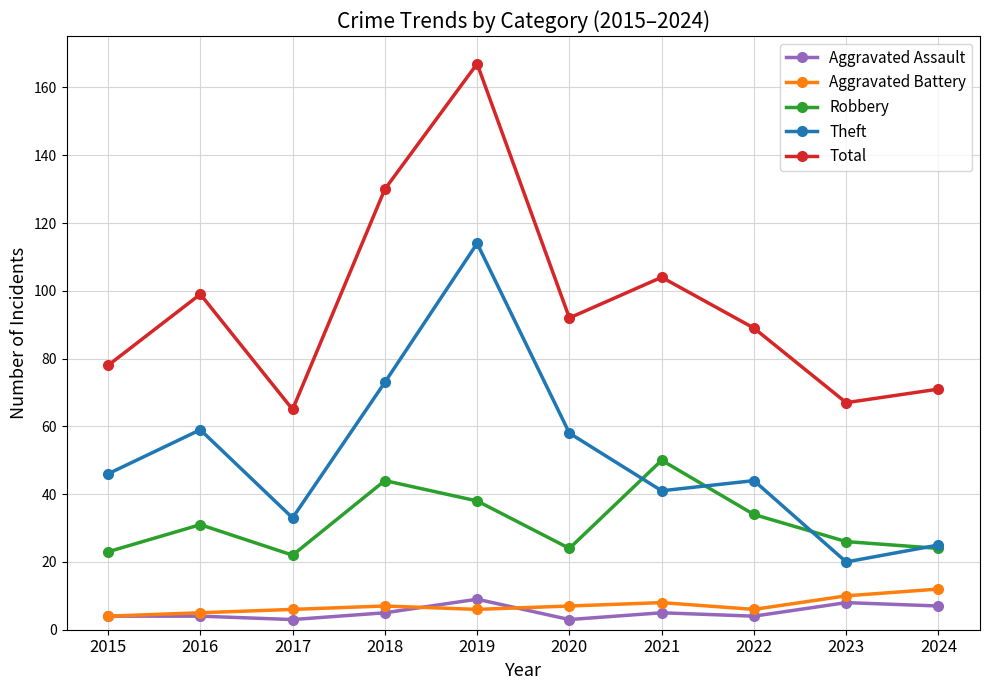

Where is the first local maximum for Theft?

2016